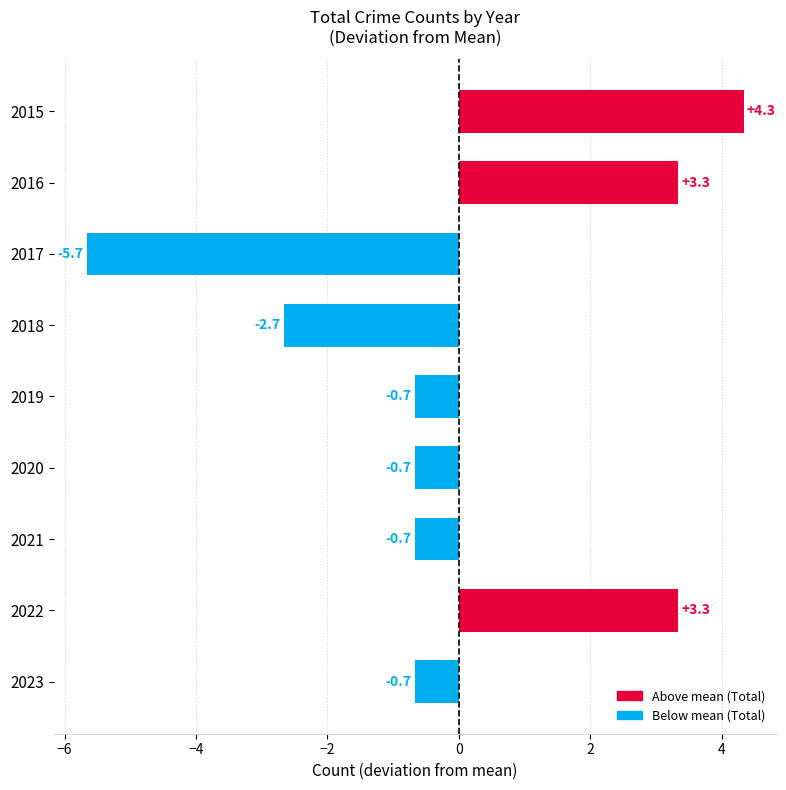

What is the value of the 7th bar from the top?

-0.7